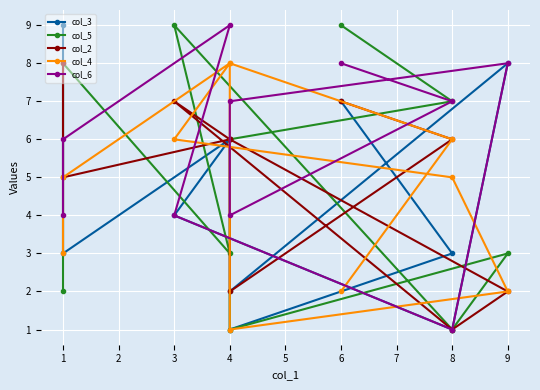

Reading left to right, extract all data points from this chart.

col_3: 9	3	6	4	1	8	2	1	3	7
col_5: 2	8	3	9	1	3	1	6	7	9
col_2: 8	5	6	7	1	2	6	2	6	7
col_4: 3	5	8	6	5	2	1	8	6	2
col_6: 4	6	9	4	1	8	7	4	7	8